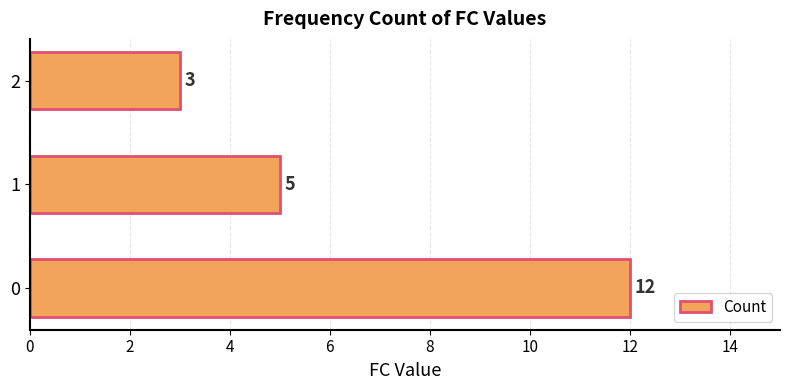

What is the difference between the values at 0 and 2?

9